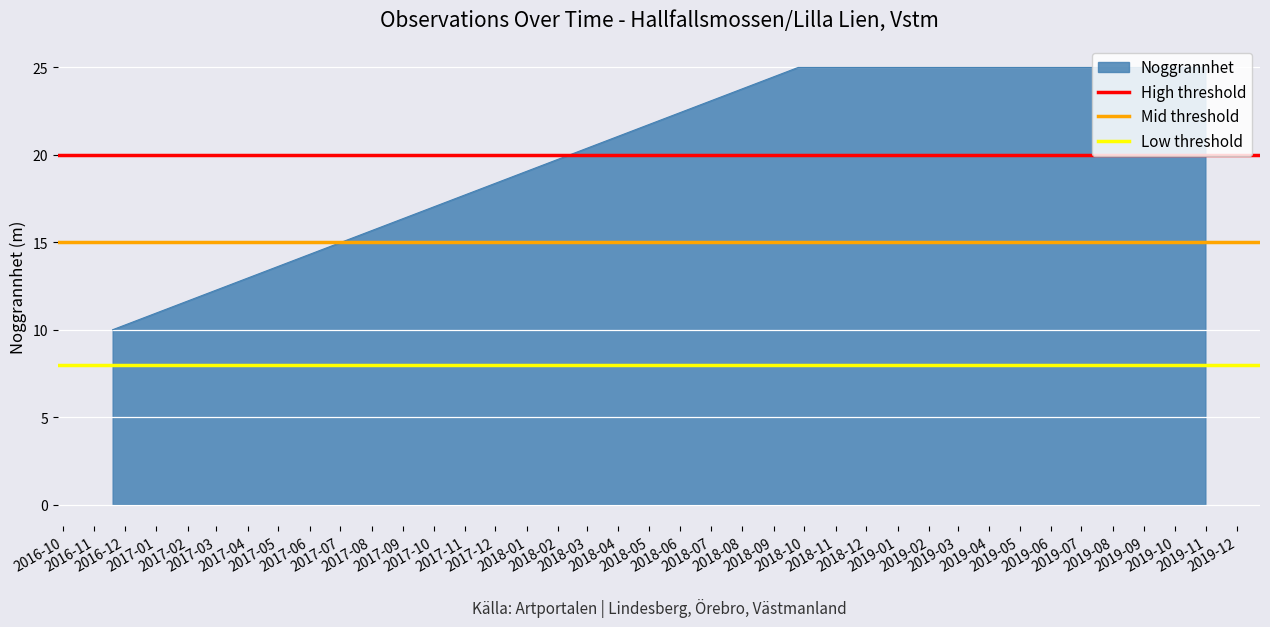

What is the value of the Low threshold point at the 1st from the left?

8